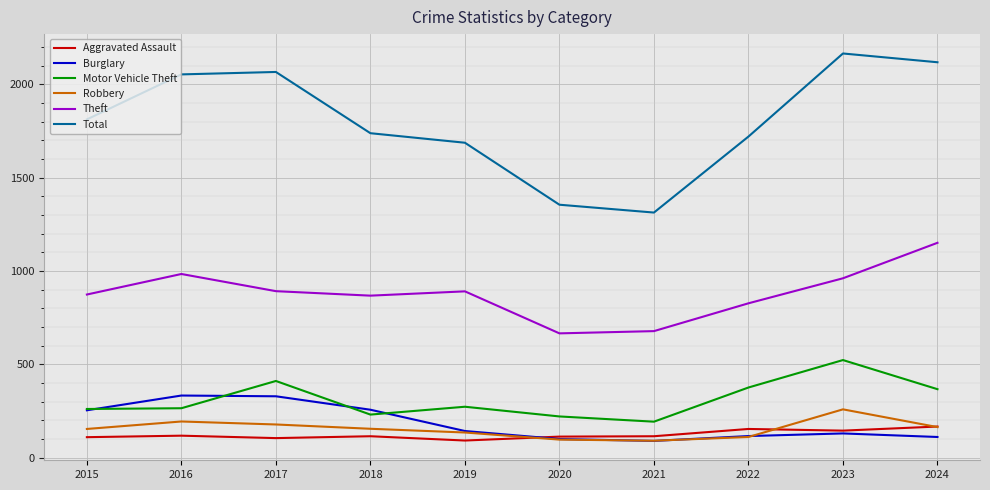

Is this an area chart (filled region under the line)?

No